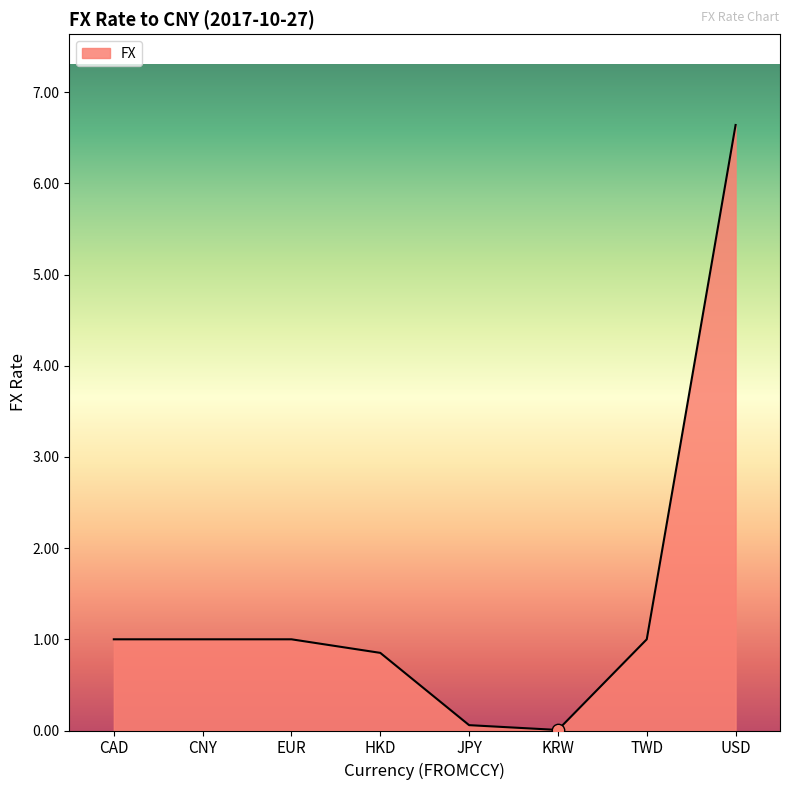

What is the ratio of the value at HKD to the value at CNY?

0.9